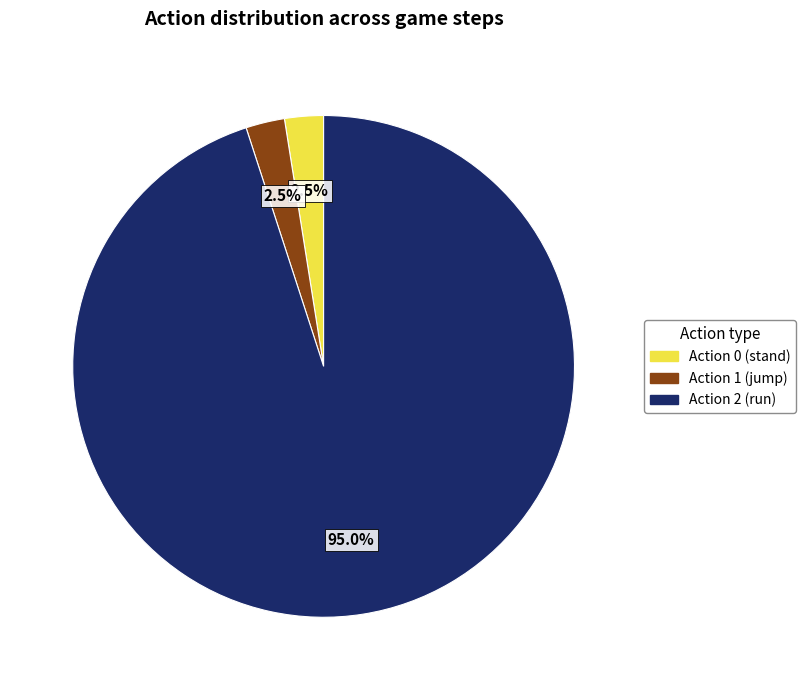

How many slices are in this pie chart?

3